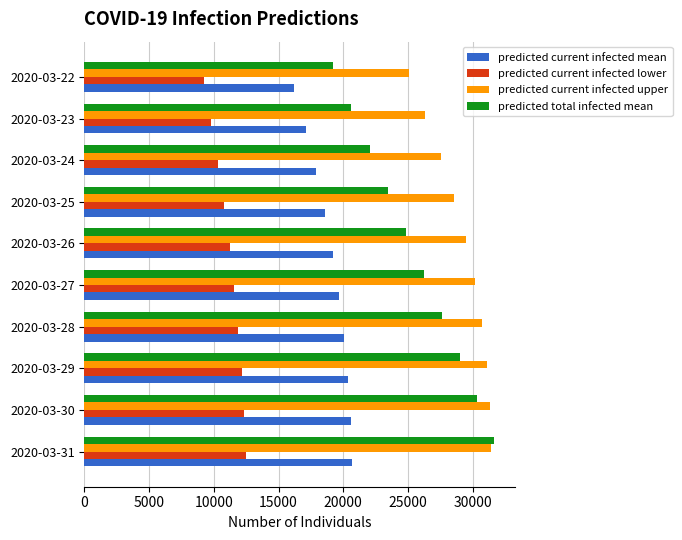

What is the maximum value shown in the chart?

31674